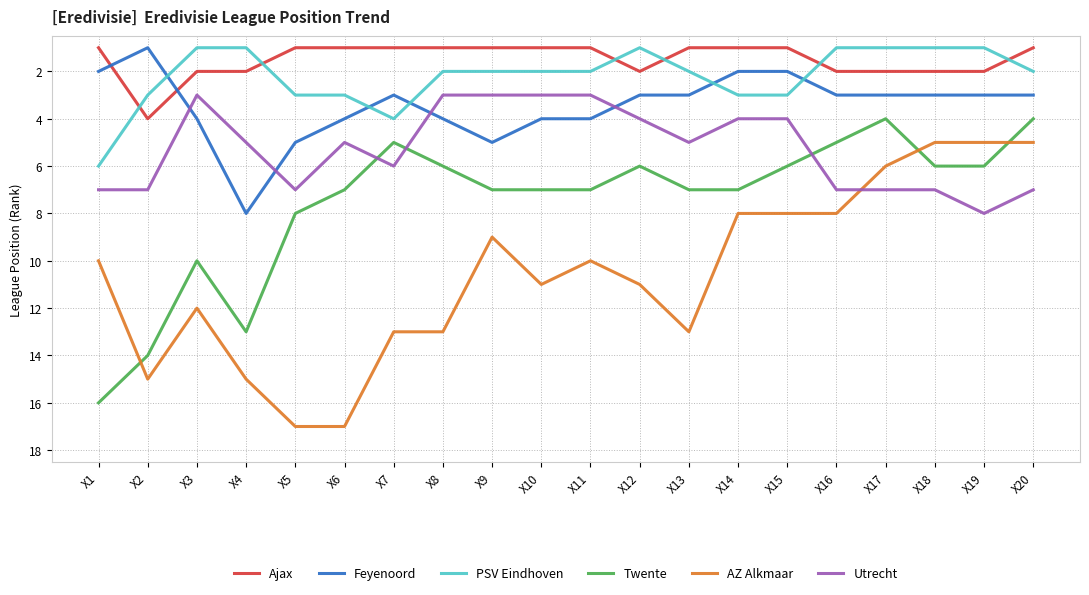

Read the PSV Eindhoven value at X11.

2